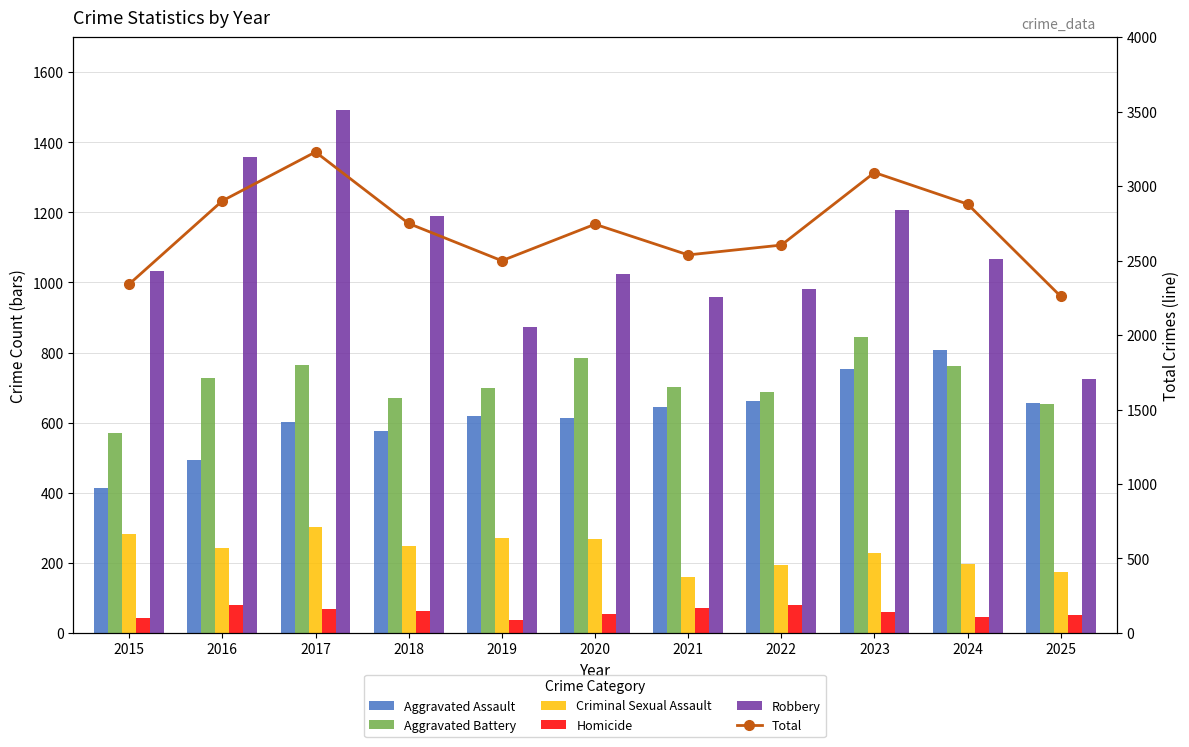

Reading left to right, what are all the values shown in this chart?

Aggravated Assault: 415	493	602	575	620	614	646	663	753	807	657
Aggravated Battery: 570	728	765	670	699	784	701	687	844	763	652
Criminal Sexual Assault: 283	242	301	249	270	268	161	194	227	196	173
Homicide: 42	79	69	64	38	55	71	80	61	46	52
Robbery: 1032	1359	1492	1191	872	1023	959	980	1206	1067	725
Total: 2342	2901	3229	2749	2499	2744	2538	2604	3091	2879	2259